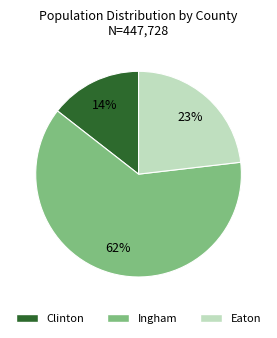

The Eaton slice represents 36% of the pie. True or false?

False